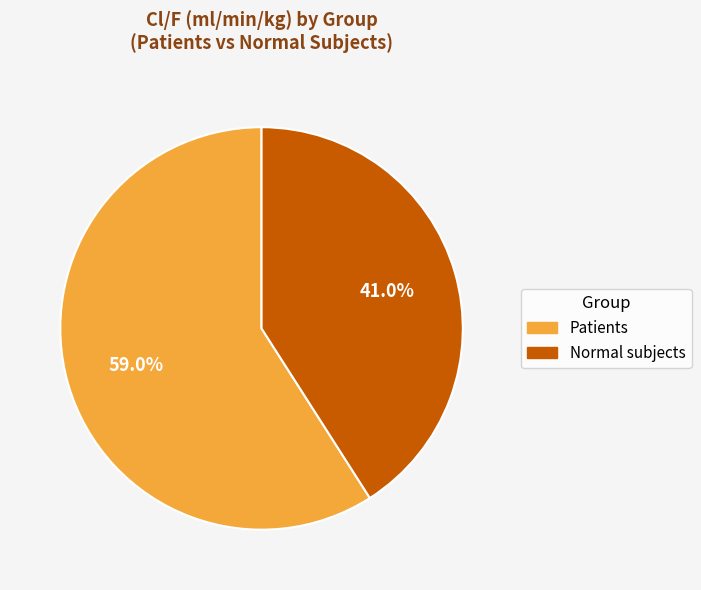

Which has a higher value, Patients or Normal subjects?

Patients